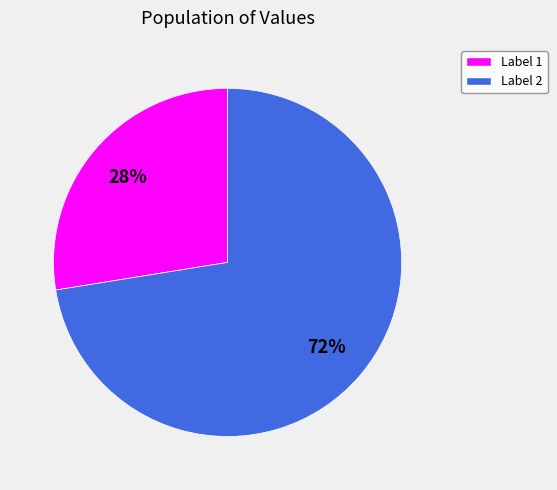

How many segments does this pie chart have?

2